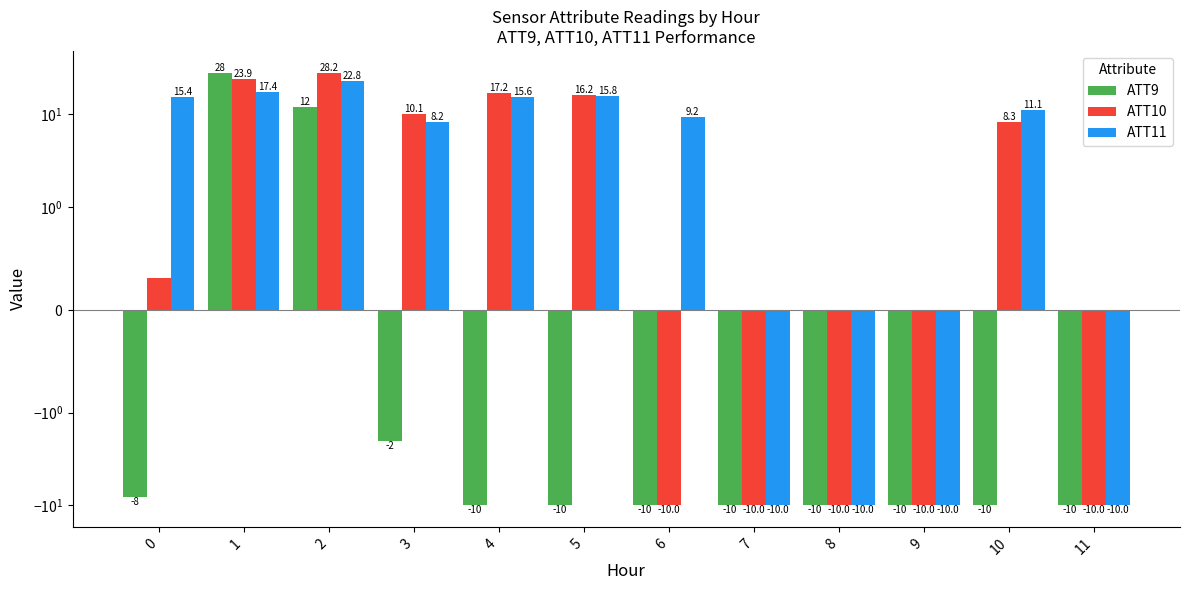

The value of ATT9 at 9 is -10.0. True or false?

True